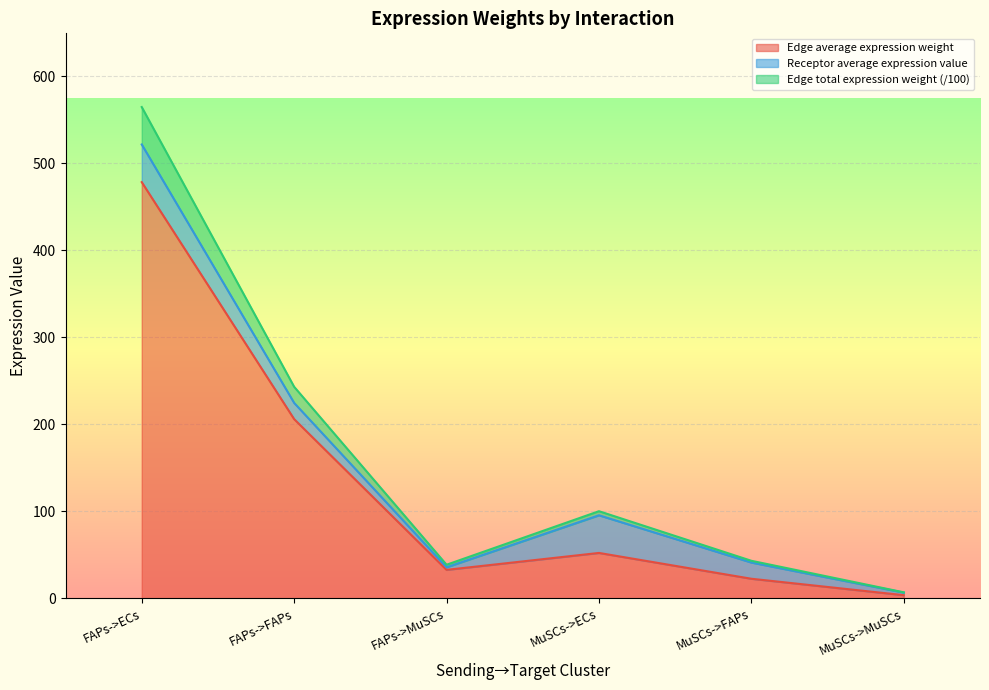

How many data points does each series have?

6